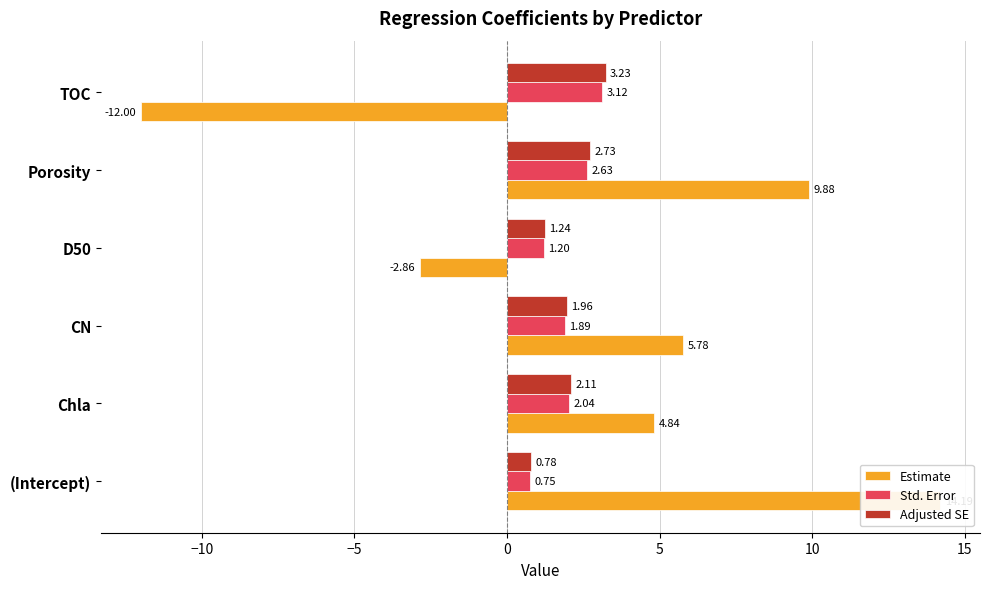

Which series has the widest spread of values?

Estimate